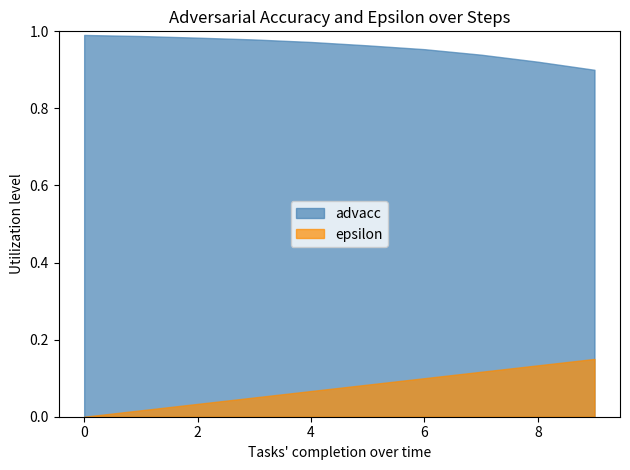

Is it true that advacc equals 0.5 at 9?

False